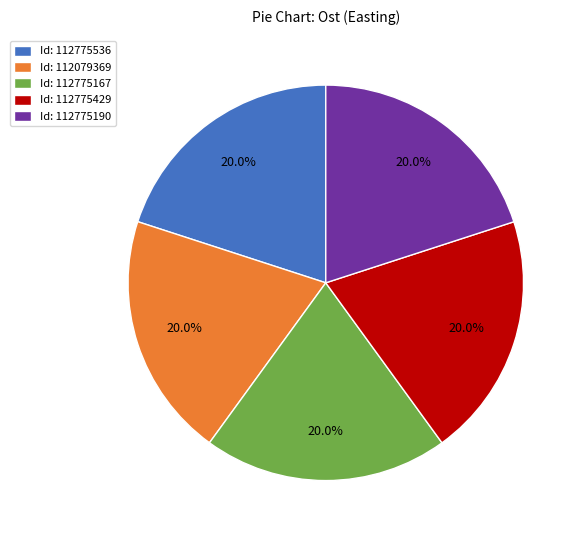

Is there any slice that represents more than half of the pie?

No